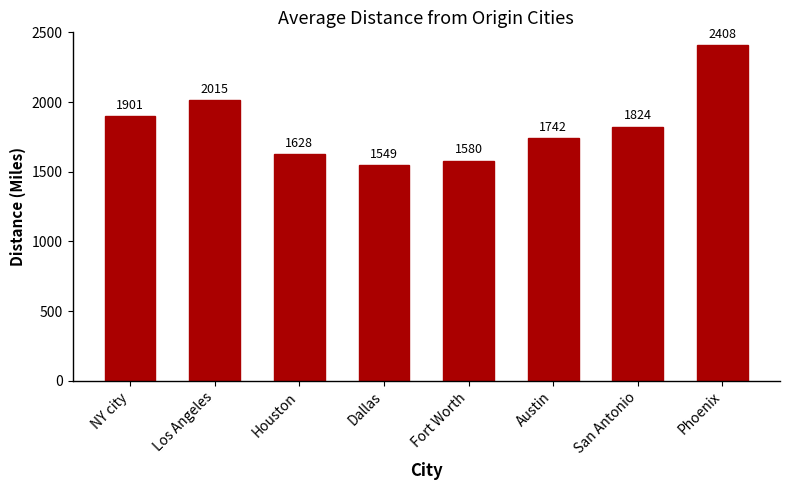

Is it true that the value at NY city is 3154?

False